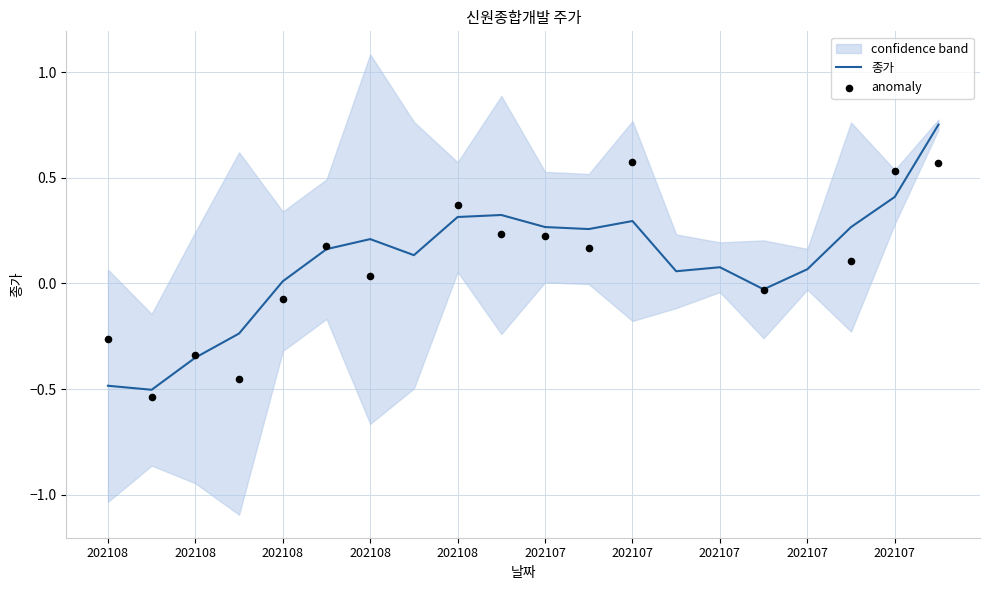

Which has a higher value, 202108 or 202108?

202108